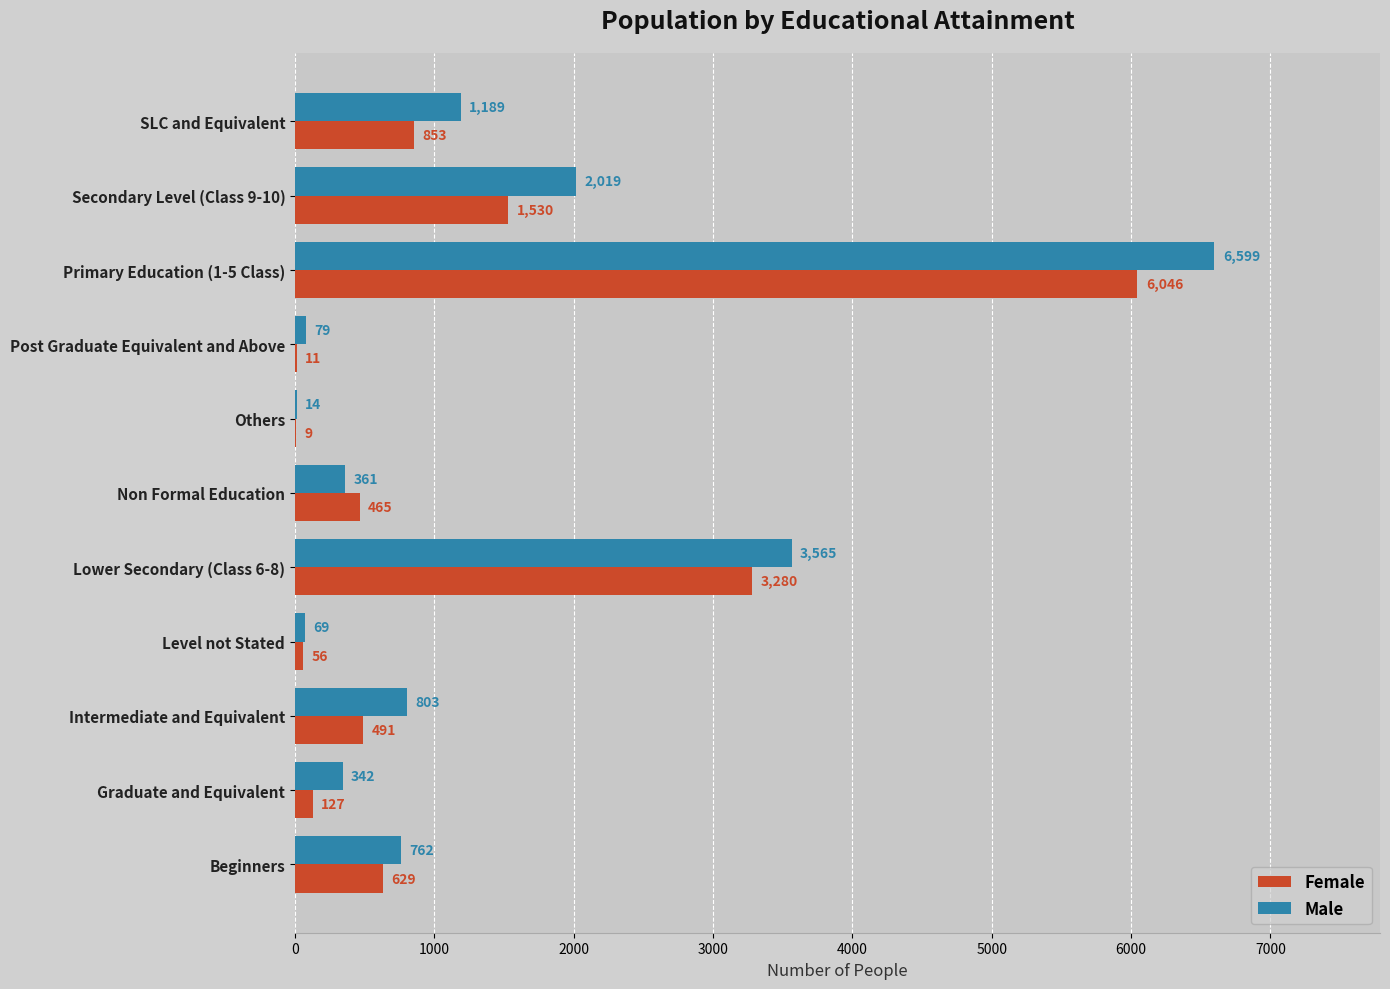

At which category is the sum across all series the highest?

Primary Education (1-5 Class)